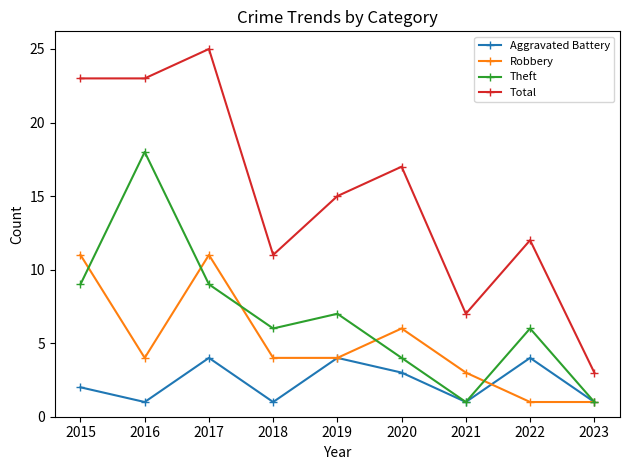

The value of Theft at 2023 is 1. True or false?

True